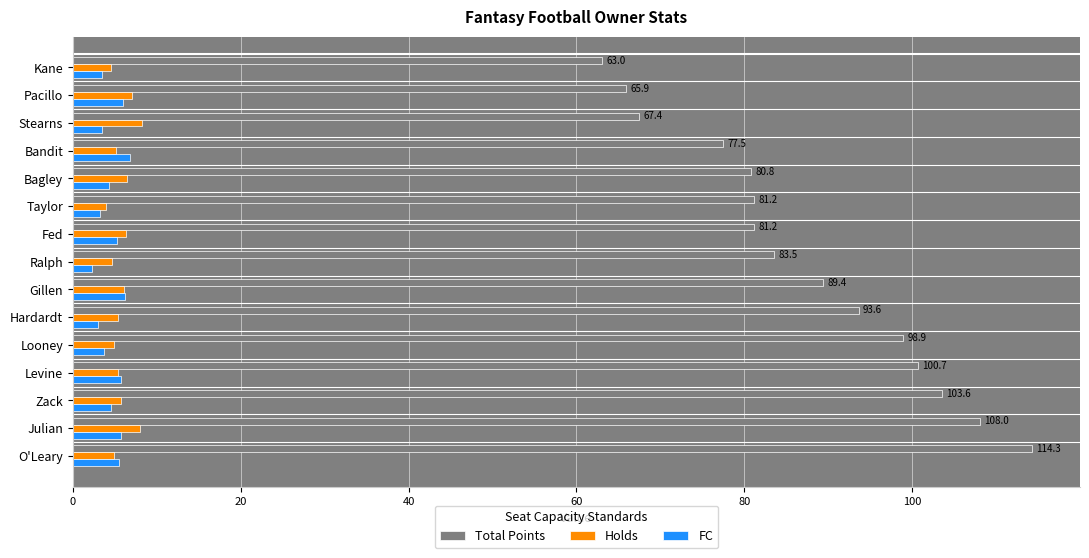

What is the maximum value for Total Points?

114.3